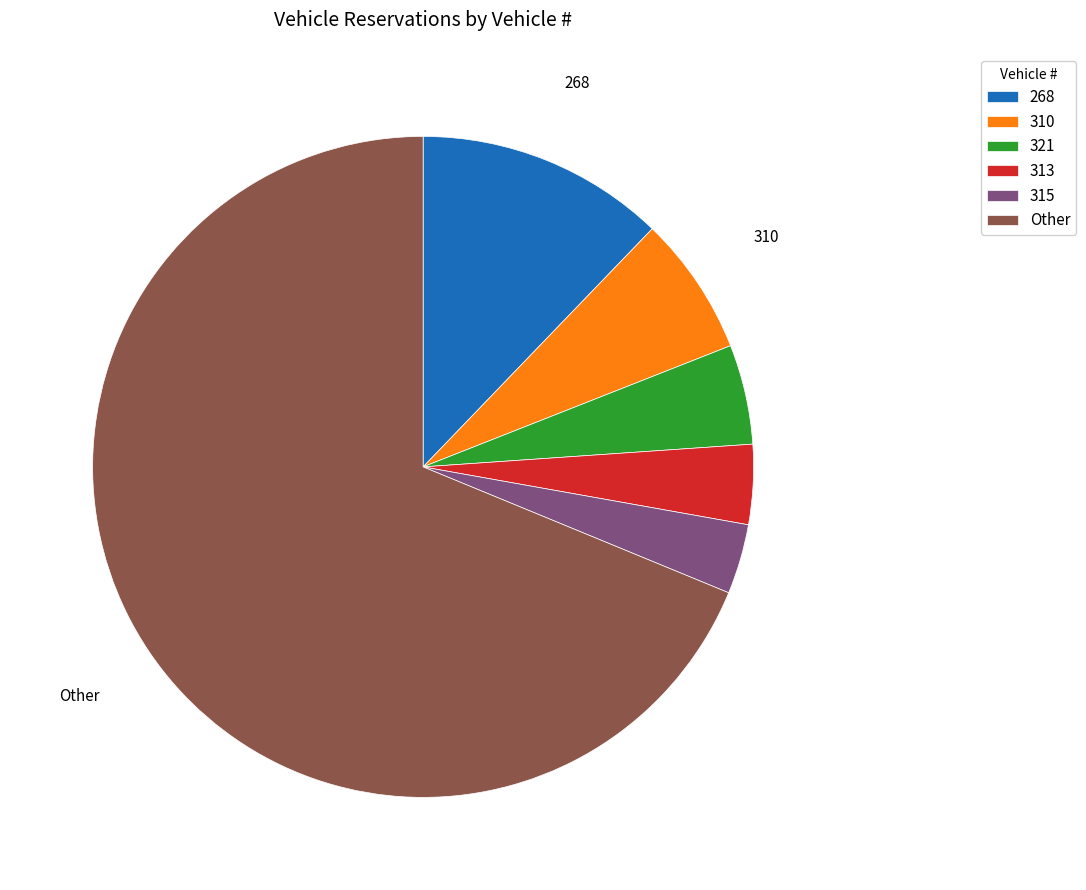

True or false: 268 accounts for 24% of the total.

False